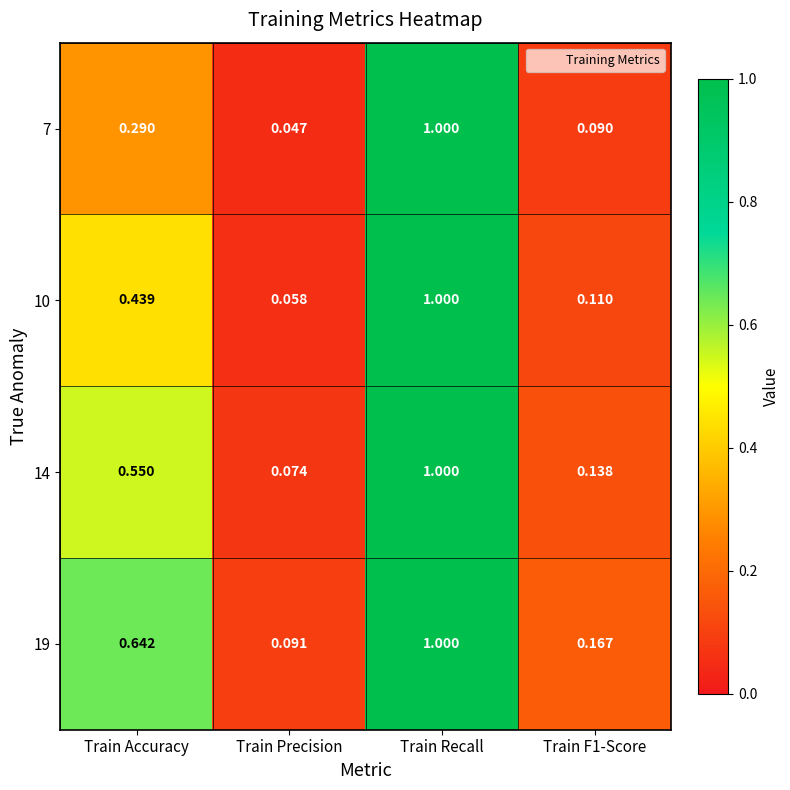

At which category is the sum across all series the highest?

Train Recall